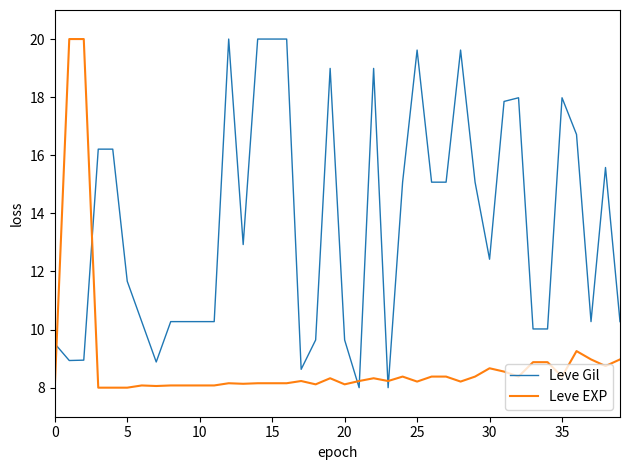

True or false: Leve Gil and Leve EXP cross at least once.

True